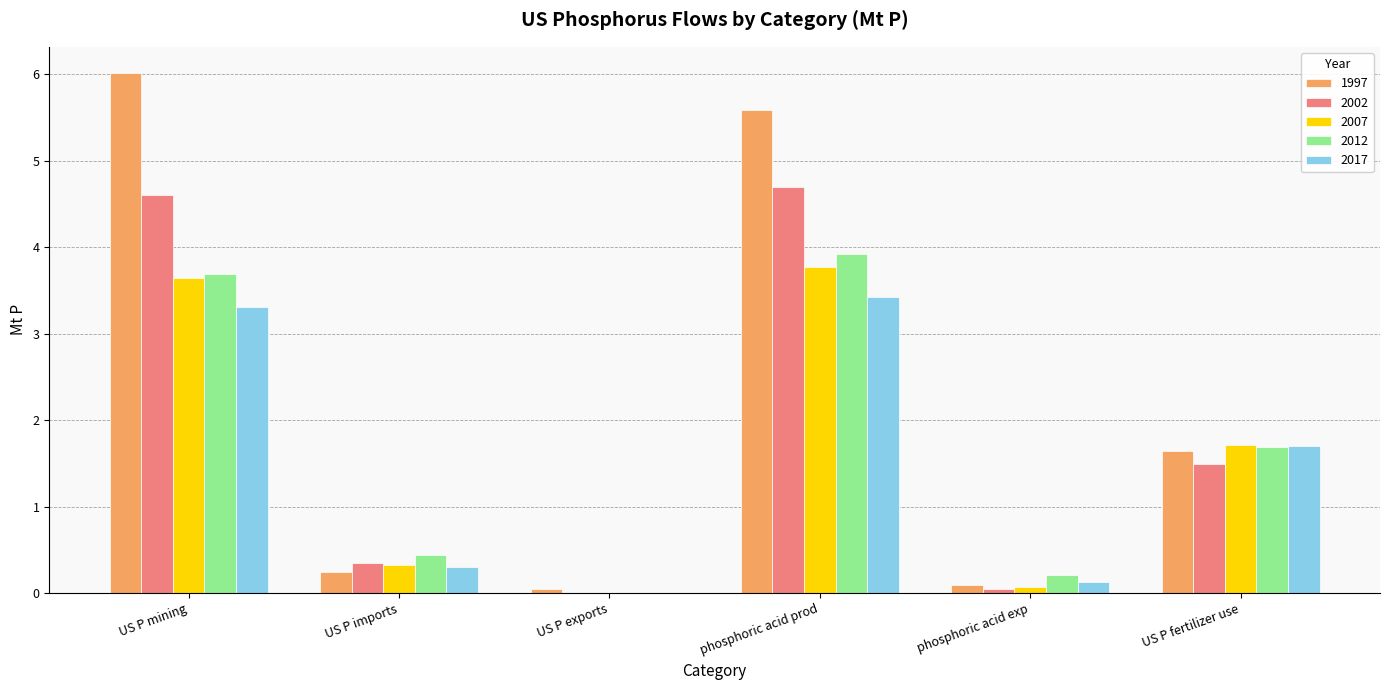

At which label does 1997 first exceed 1?

US P mining